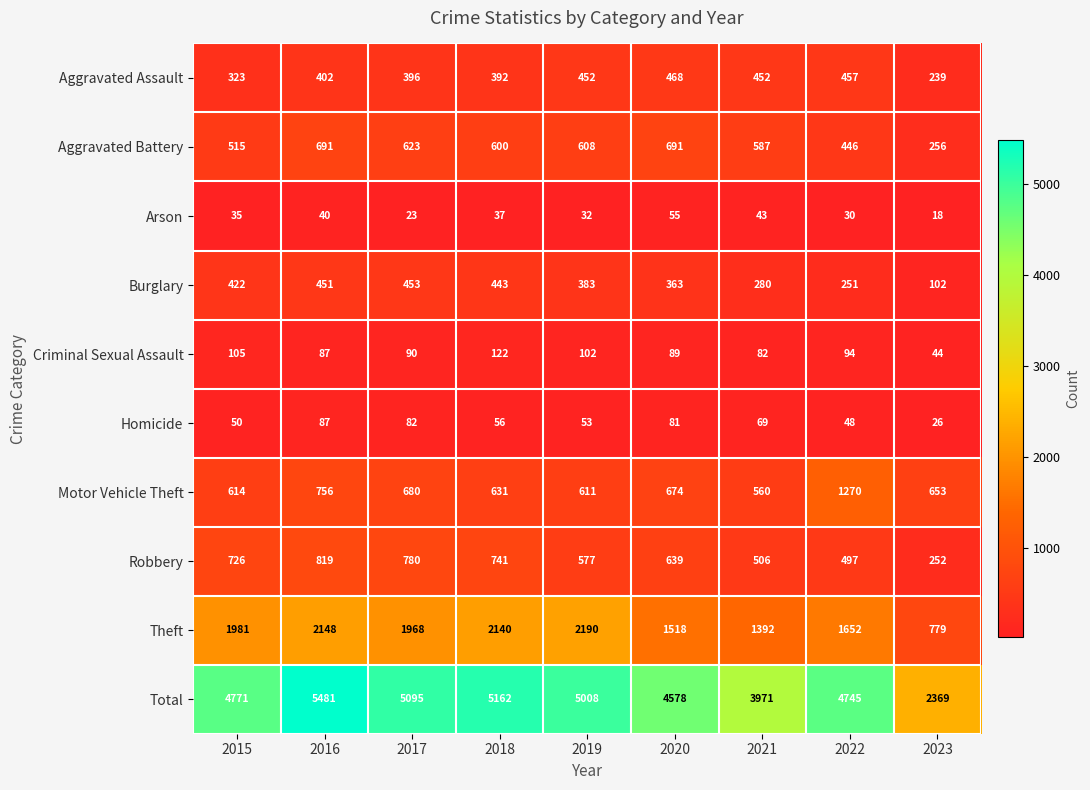

At which category is the sum across all series the highest?

2016